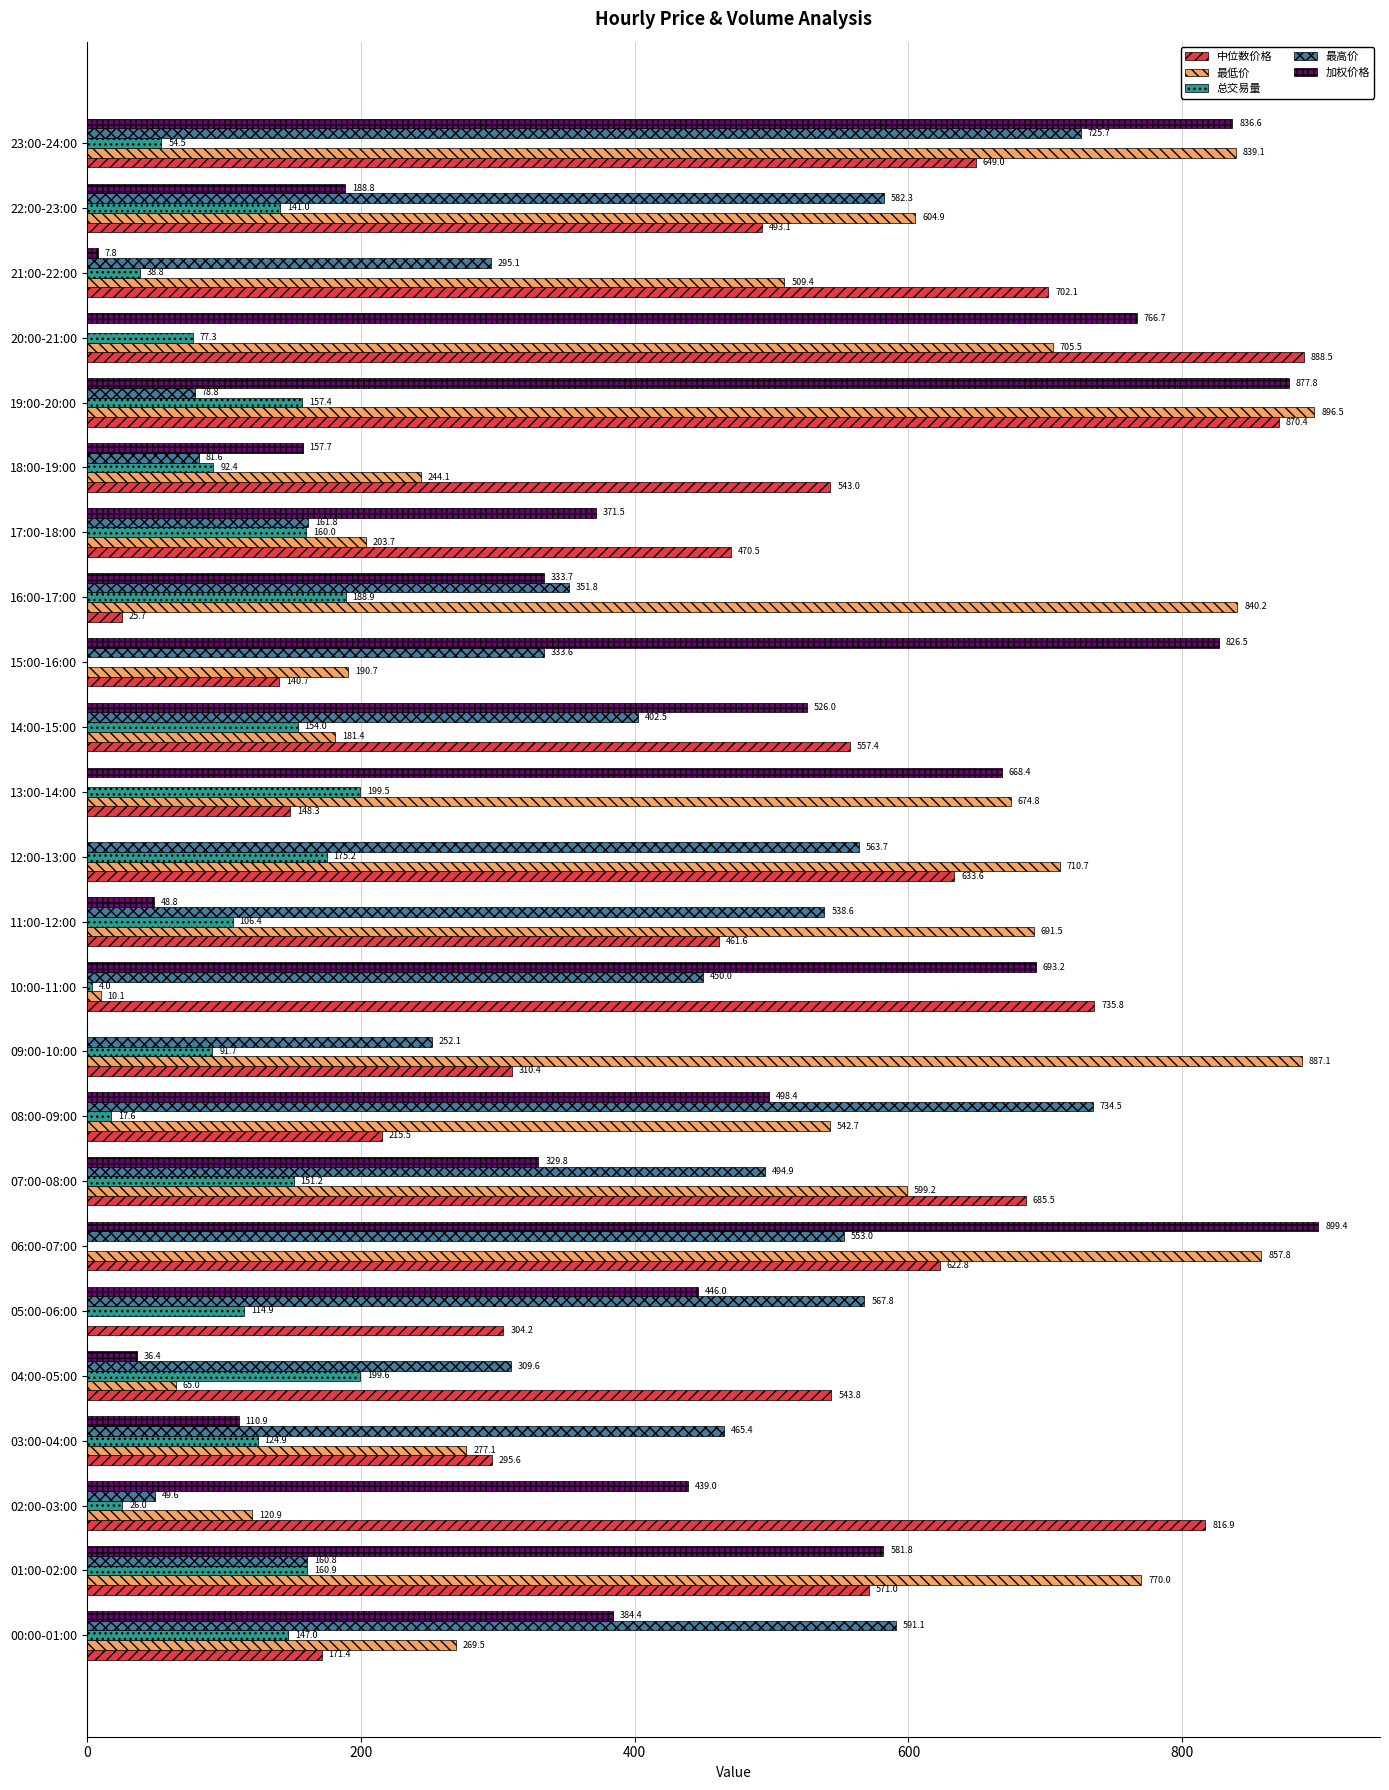

How many data points does each series have?

24